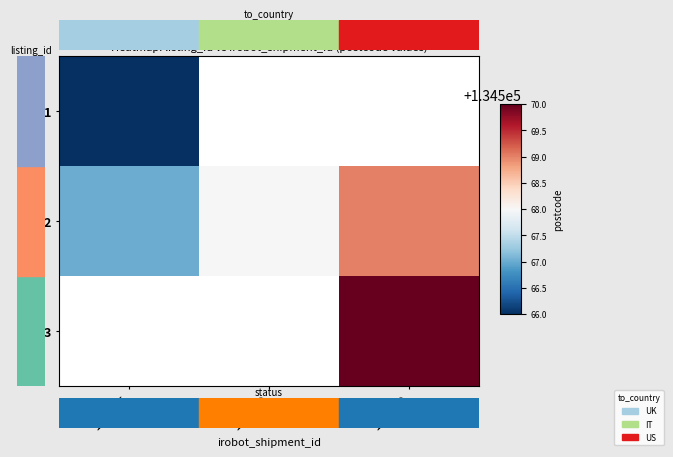

Which series has the largest range (max minus min)?

2